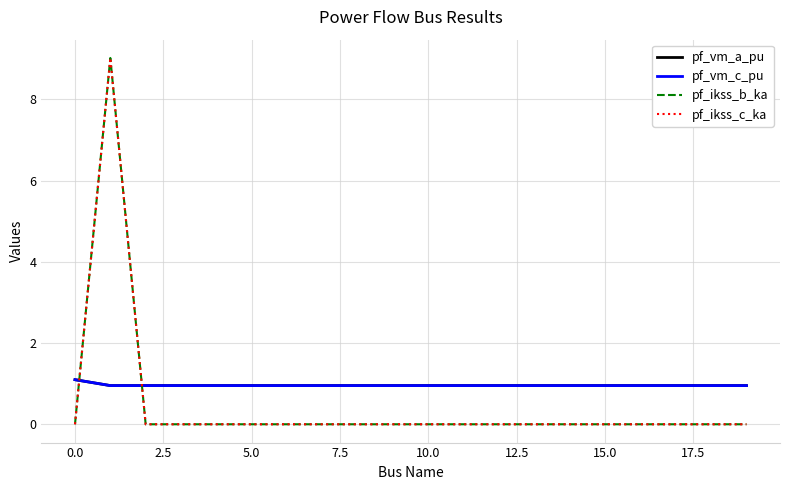

Does the chart display data point markers on the line(s)?

No